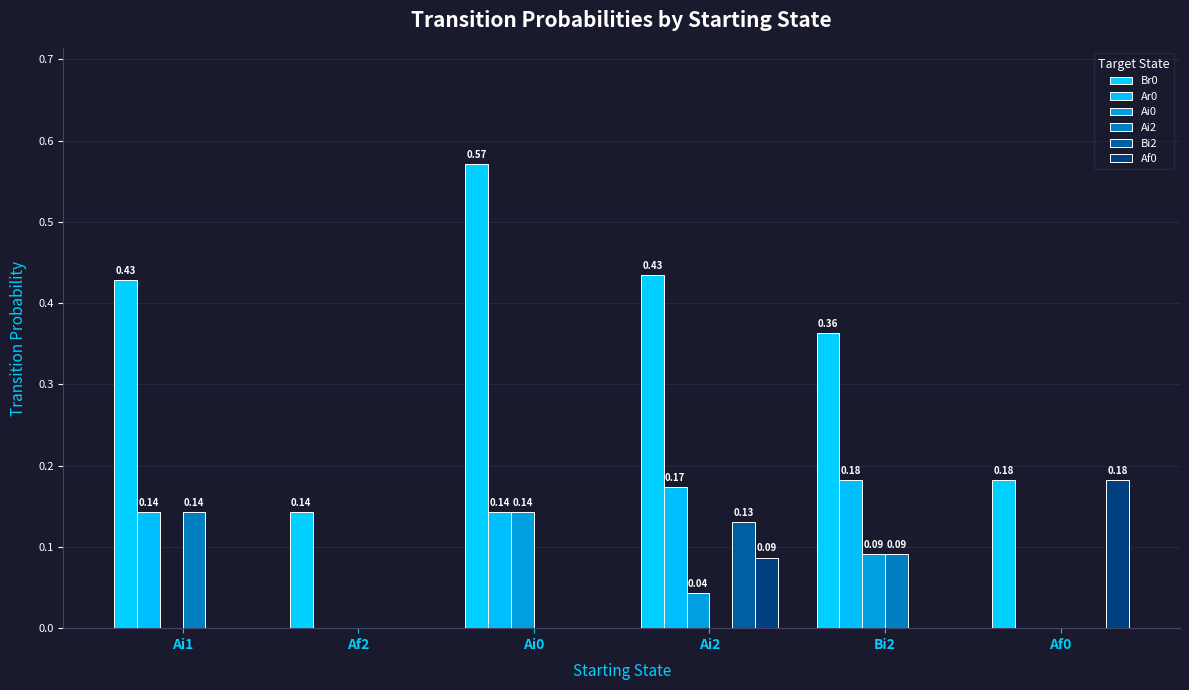

How many positive values does the Ar0 series have?

4